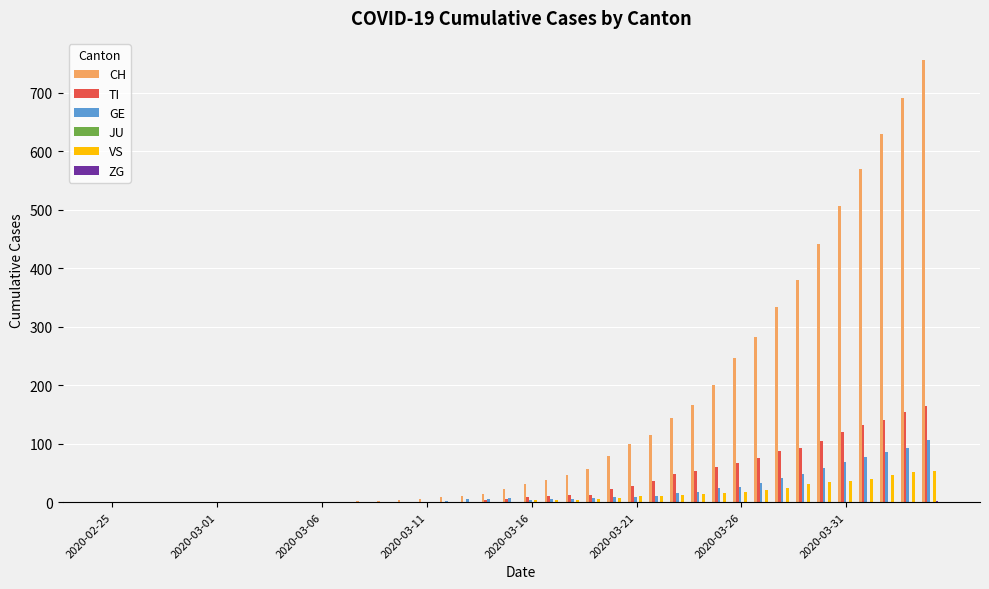

What is the greatest value displayed?

756